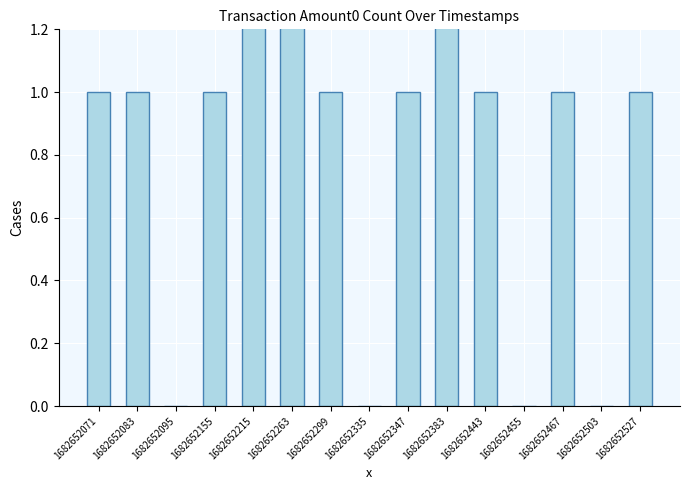

Where is the data nearest to the value 1?

1682652071